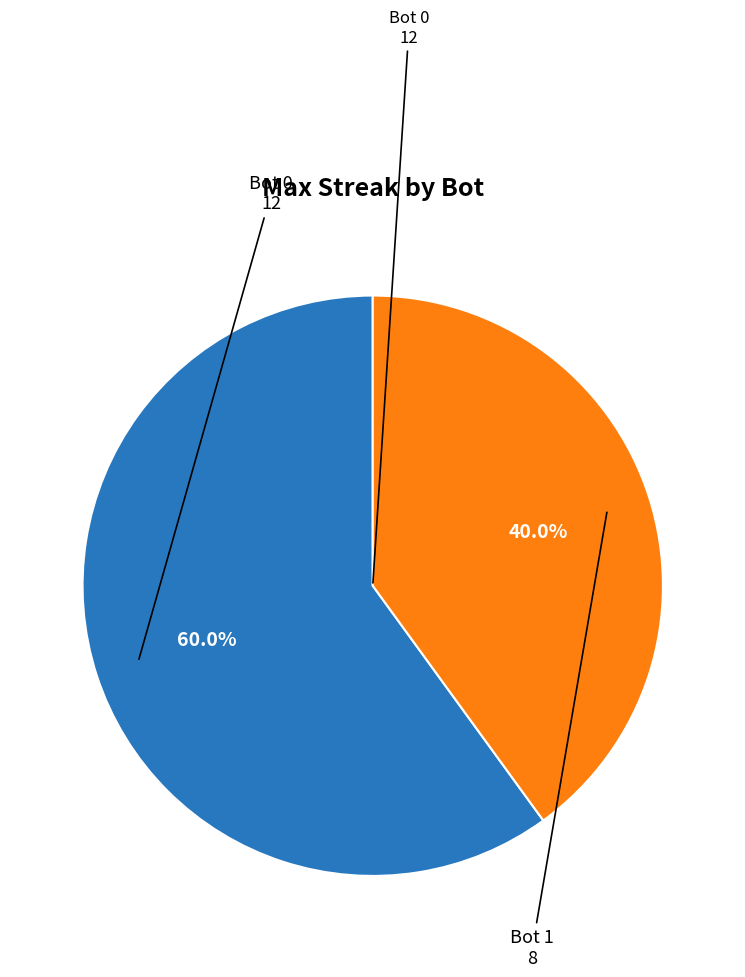

Is there a majority slice in this chart?

Yes